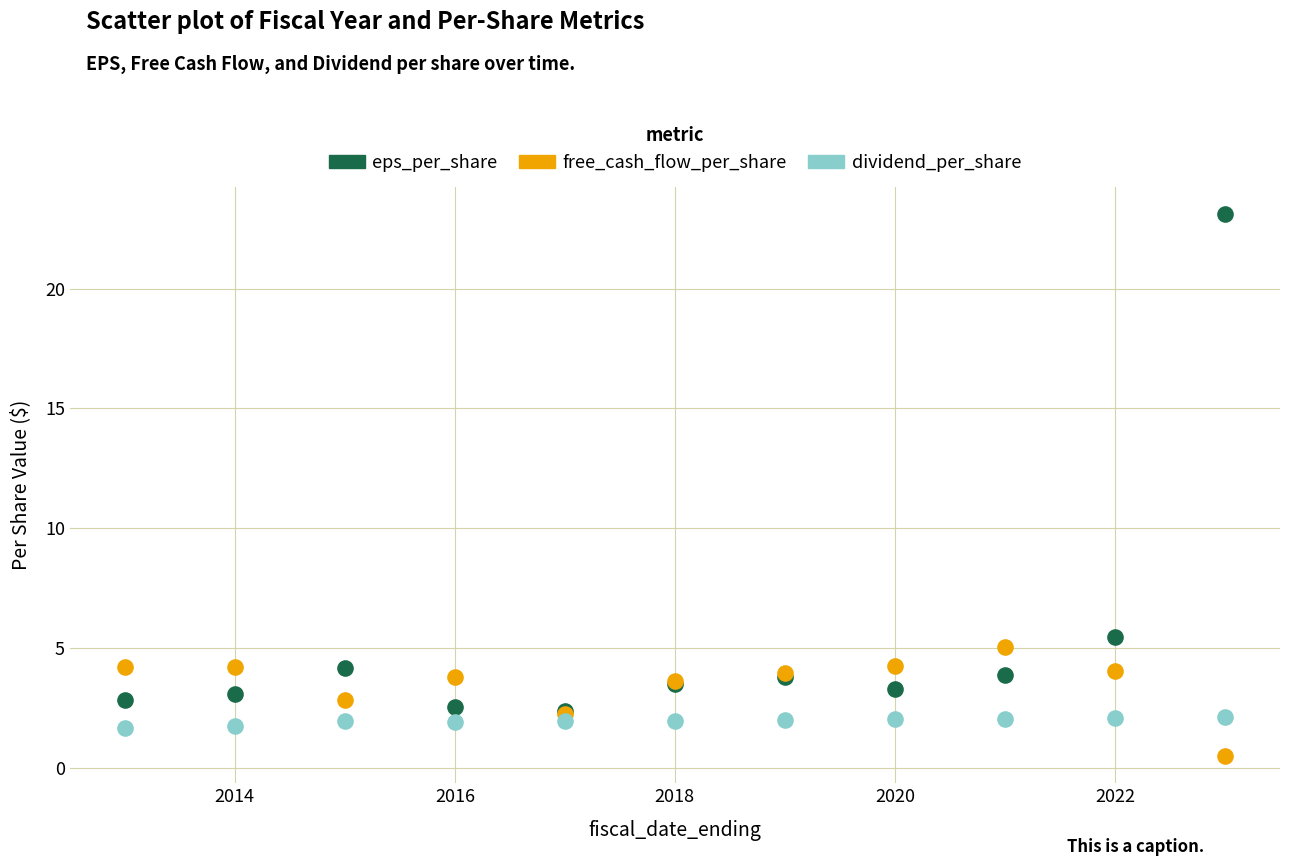

Which series has the largest Y range (max minus min)?

eps_per_share